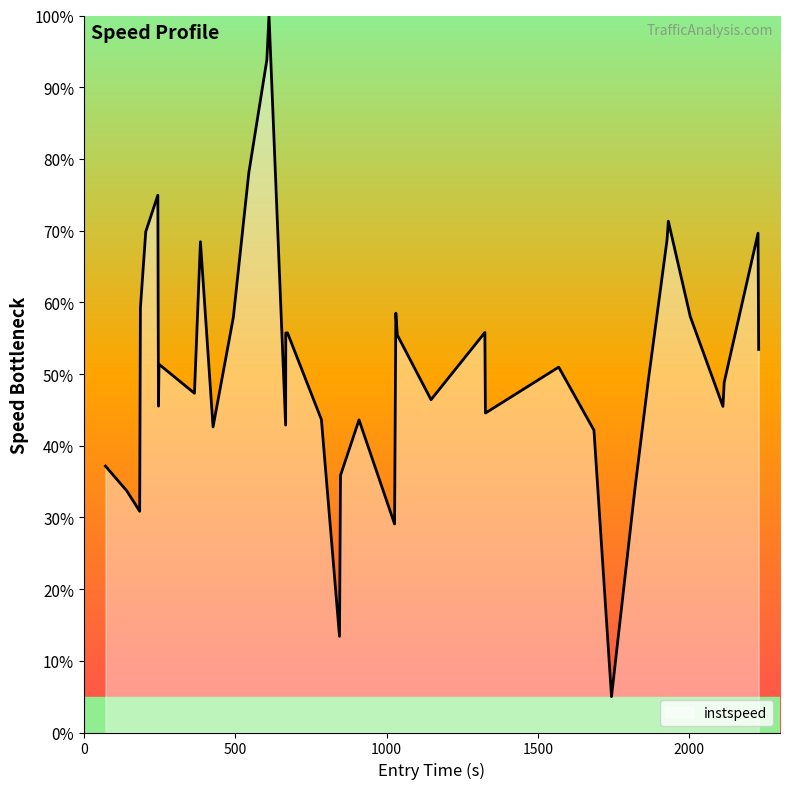

What is the difference between the maximum and minimum values?

95.0